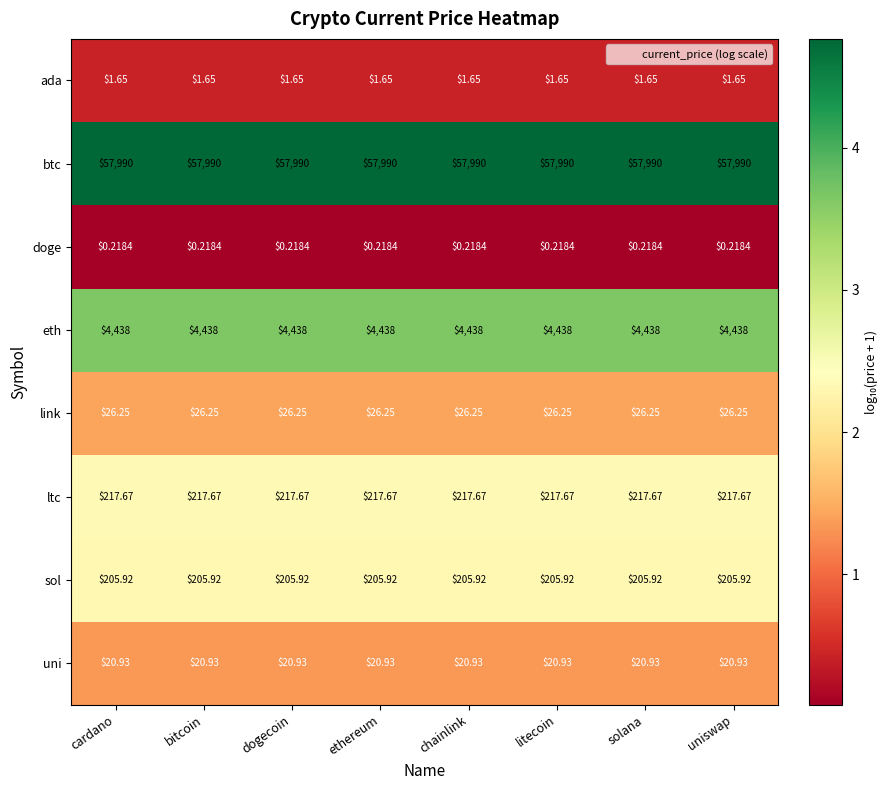

Rank the series by their maximum value, from highest to lowest.

btc, eth, ltc, sol, link, uni, ada, doge